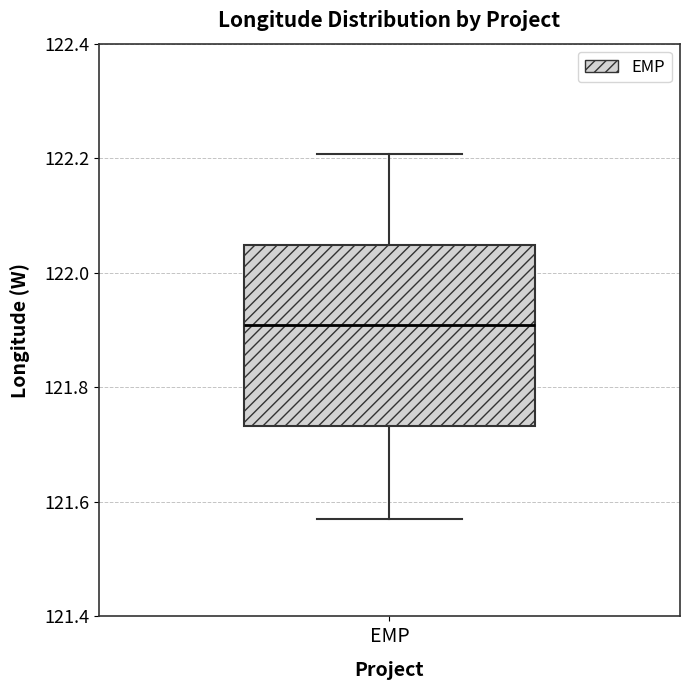

Where does the upper whisker of the box for EMP end on the y-axis? The values are not printed on the chart, so give them approximately, as read against the axis.

122.20